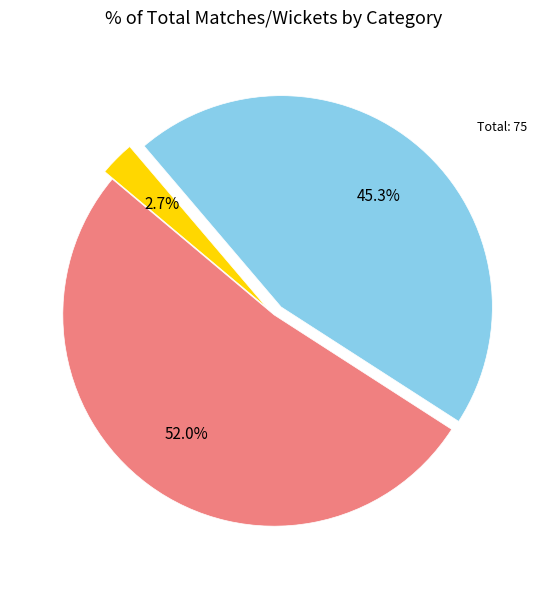

To the nearest percent, what portion does Team1 No Of Matches represent?

52%